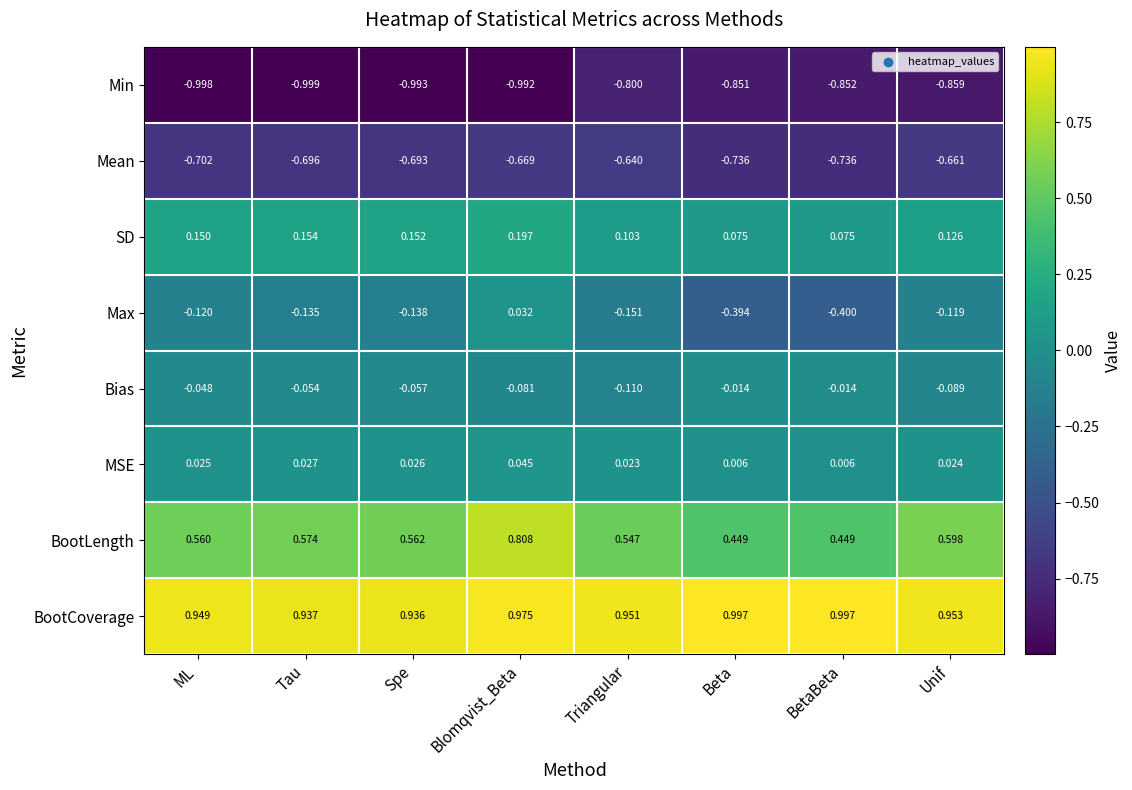

At which category is the sum across all series the highest?

Blomqvist_Beta